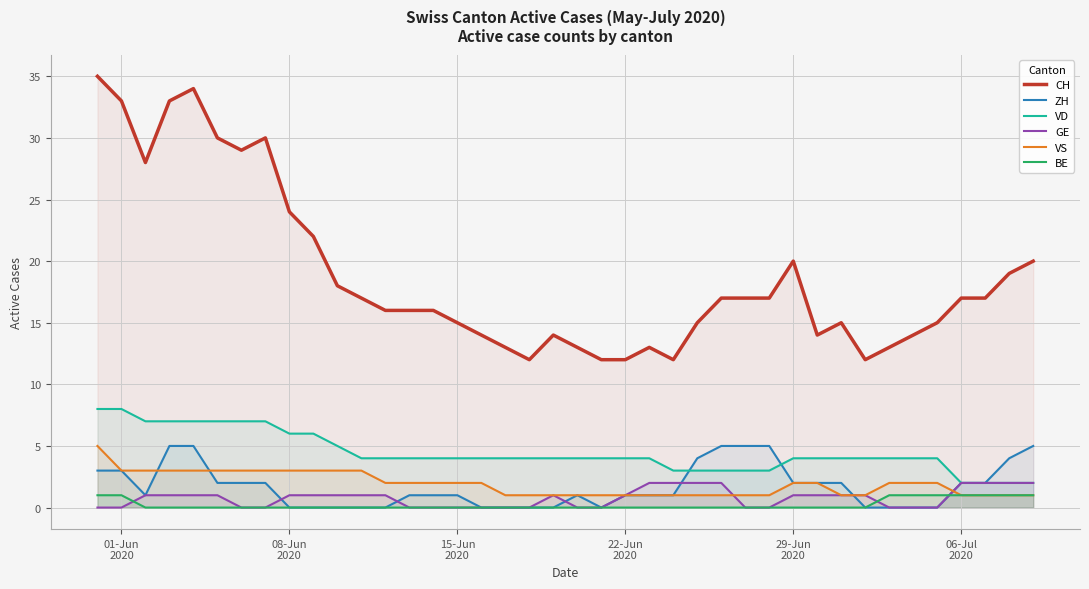

True or false: CH and GE intersect in this chart.

False